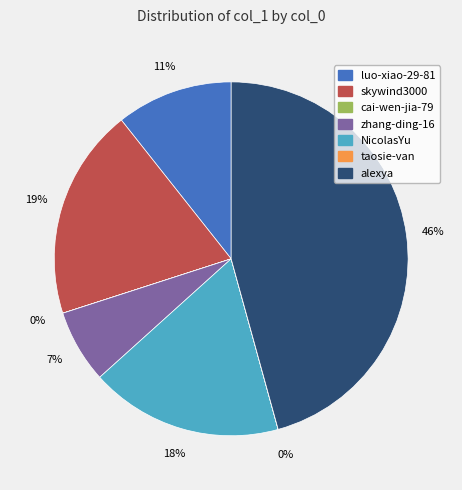

Combined, do NicolasYu and luo-xiao-29-81 account for over 50%?

No